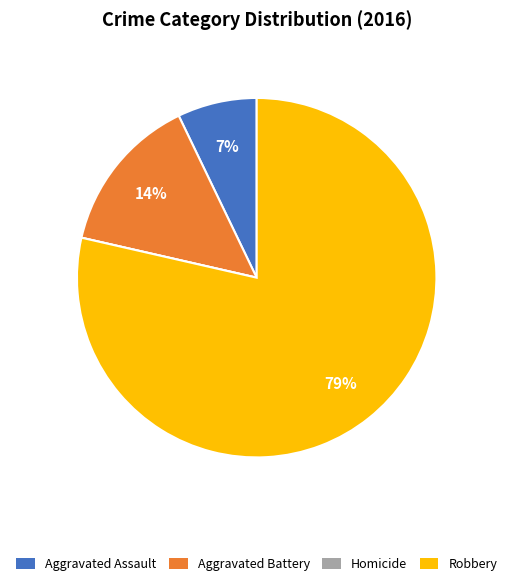

Which has a higher value, Robbery or Aggravated Assault?

Robbery